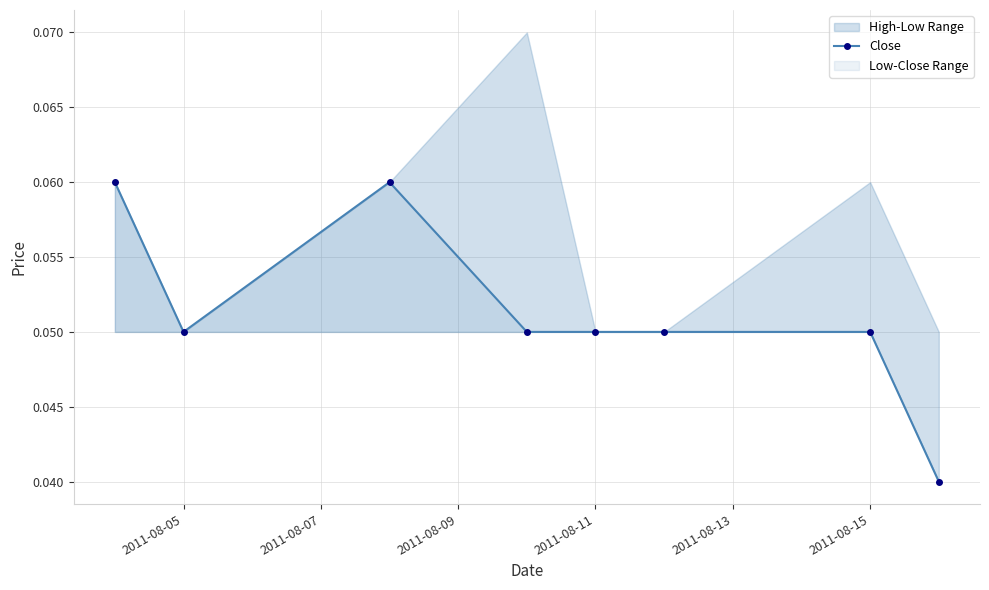

What is the sum of all values?

0.4